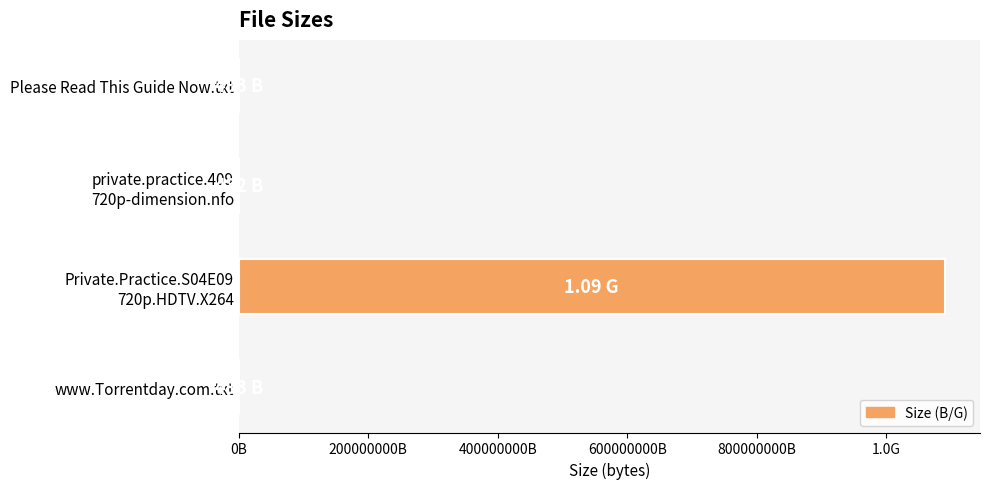

What is the smallest value displayed?

432